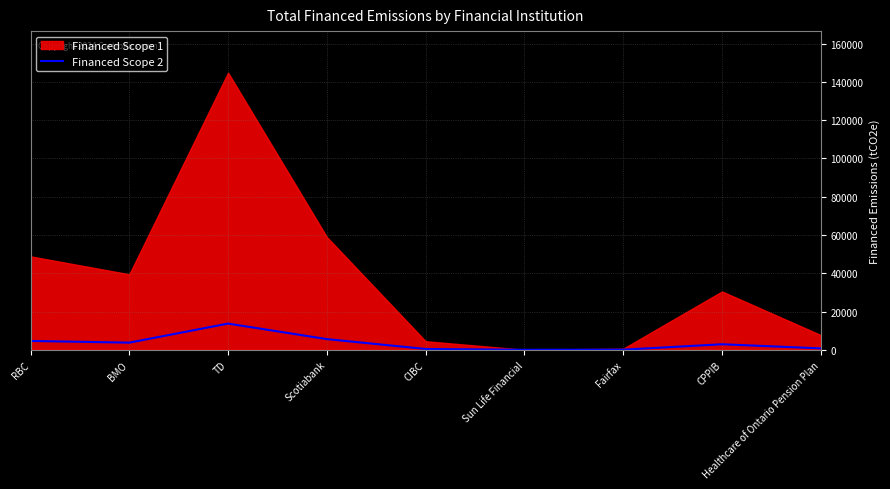

Which category has the lowest value across all series?

Sun Life Financial